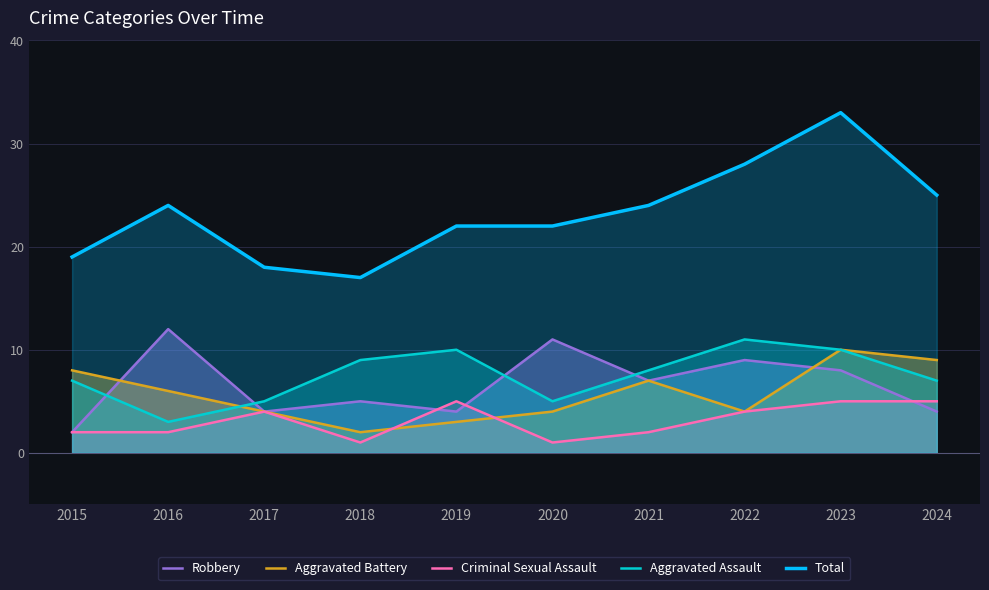

What is the sum of the Total values at 2016 and 2019?

46